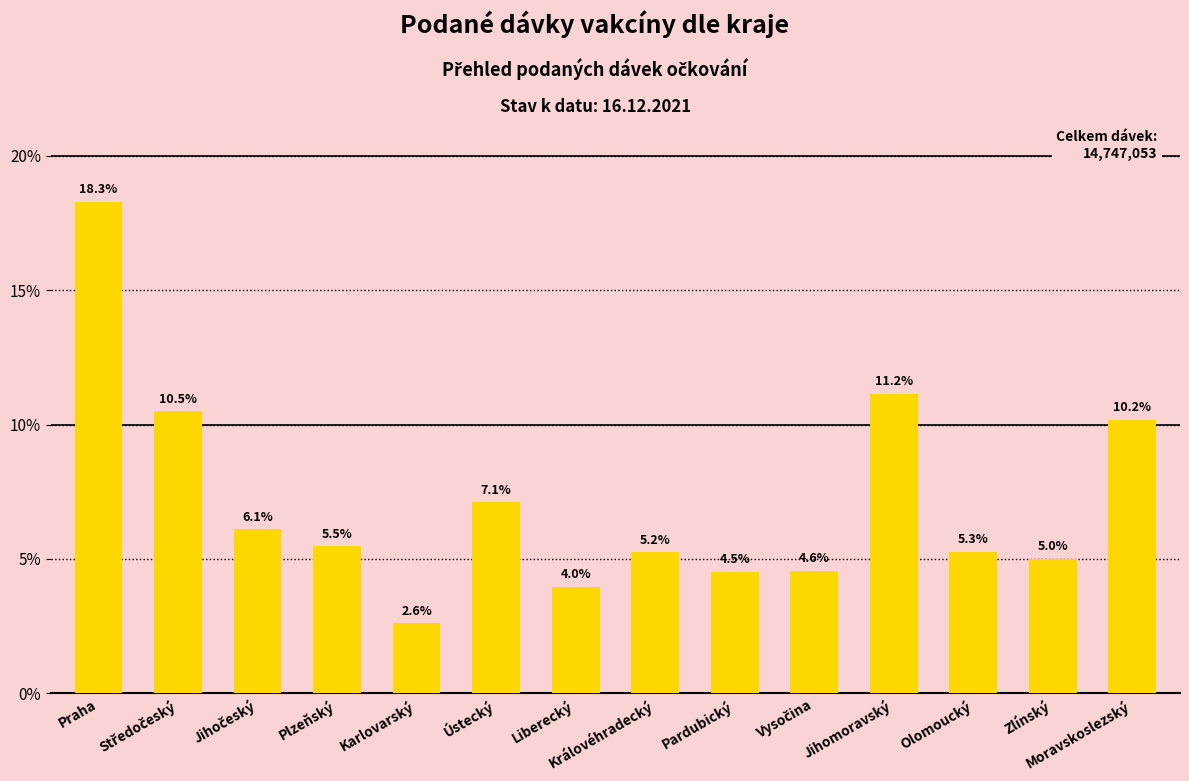

Are the bars horizontal?

No